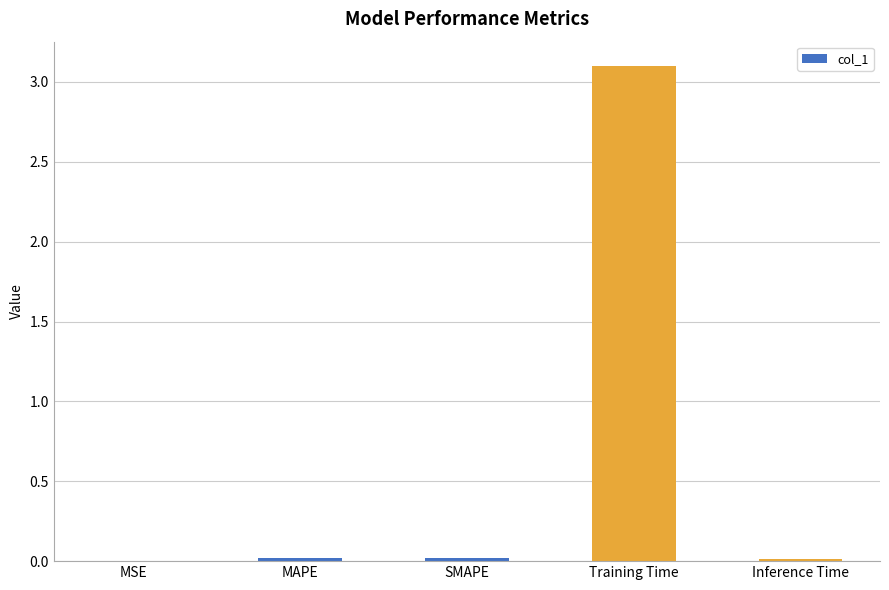

Which label corresponds to the largest value in the chart?

Training Time